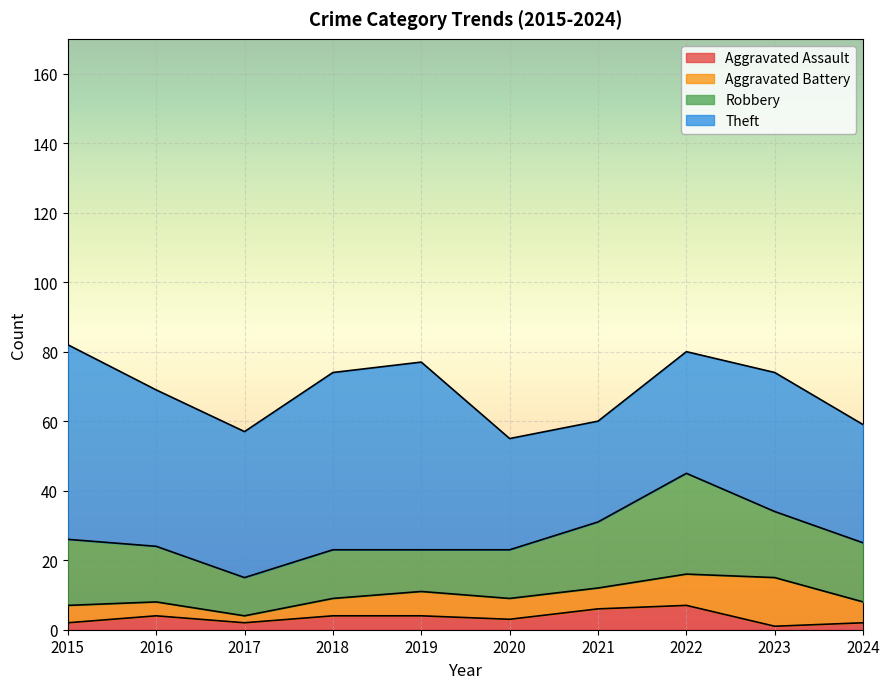

Is it true that Robbery equals 27 at 2016?

False